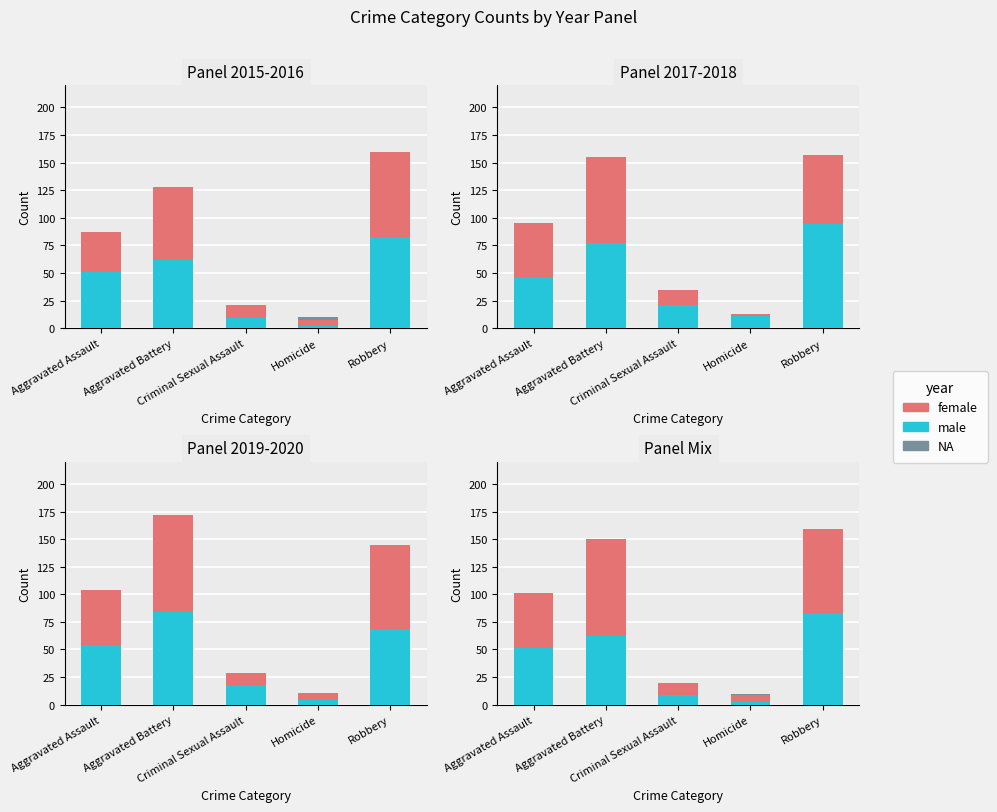

The value at Aggravated Assault is 0. True or false?

True